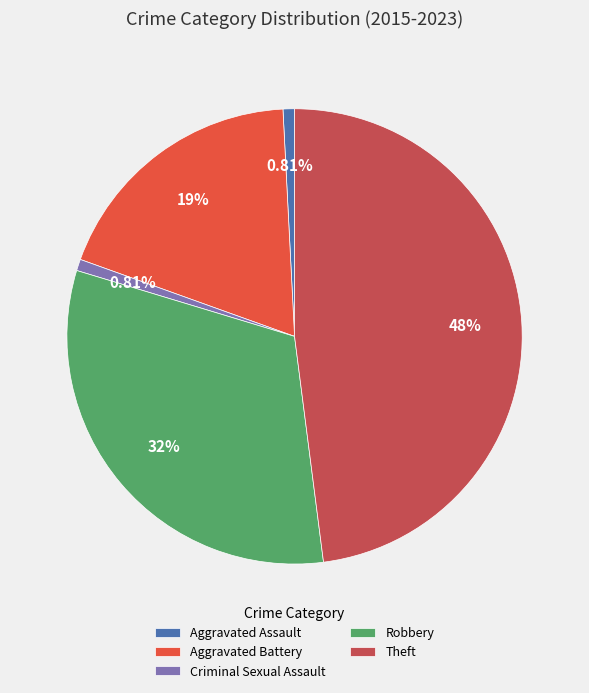

Does any single category account for the majority?

No